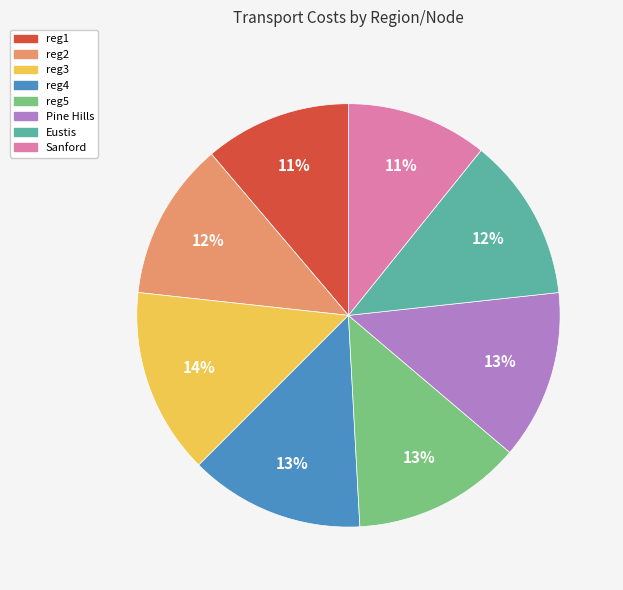

Which has a higher value, reg2 or reg5?

reg5